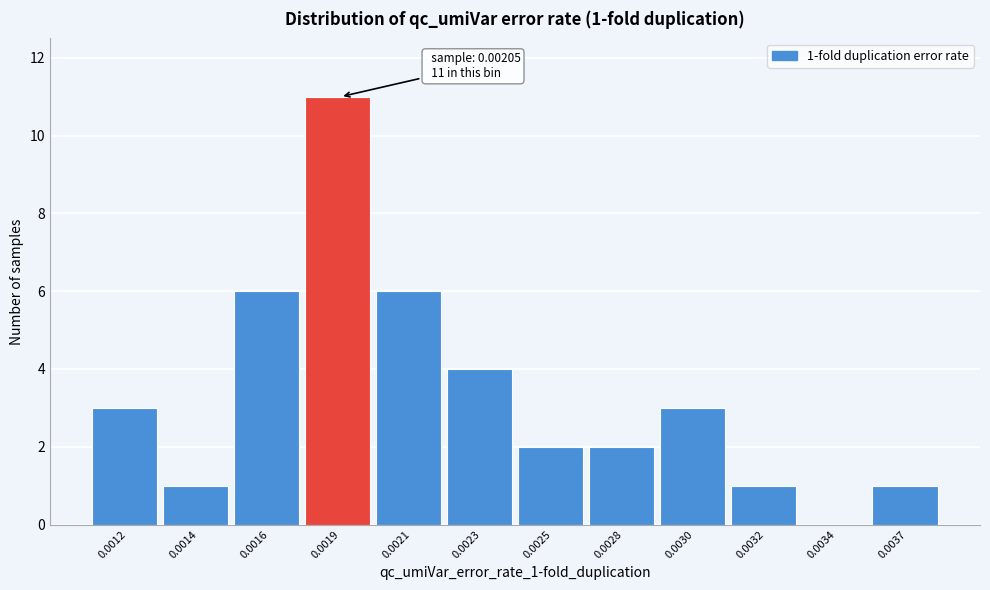

Reading left to right, transcribe all the data shown in this chart.

0.0012=3	0.0014=1	0.0016=6	0.0019=11	0.0021=6	0.0023=4	0.0025=2	0.0028=2	0.0030=3	0.0032=1	0.0034=0	0.0037=1